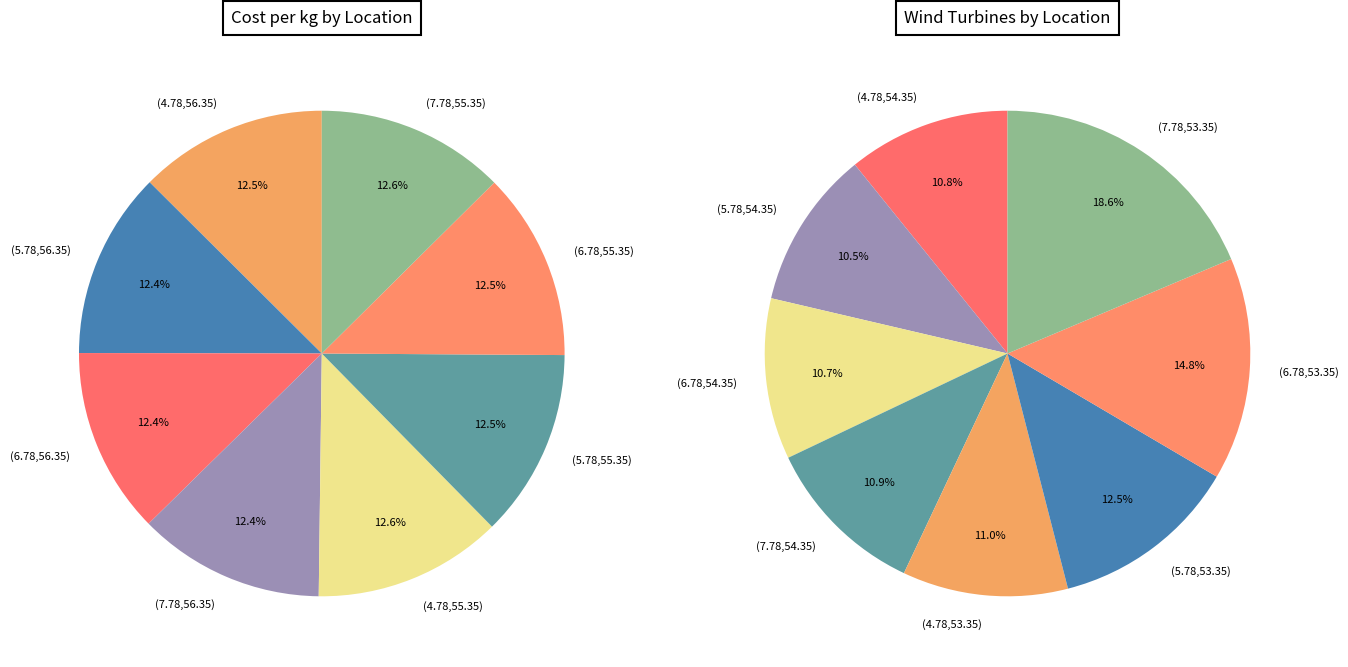

What is the difference between the highest and lowest values at 7?

102.8